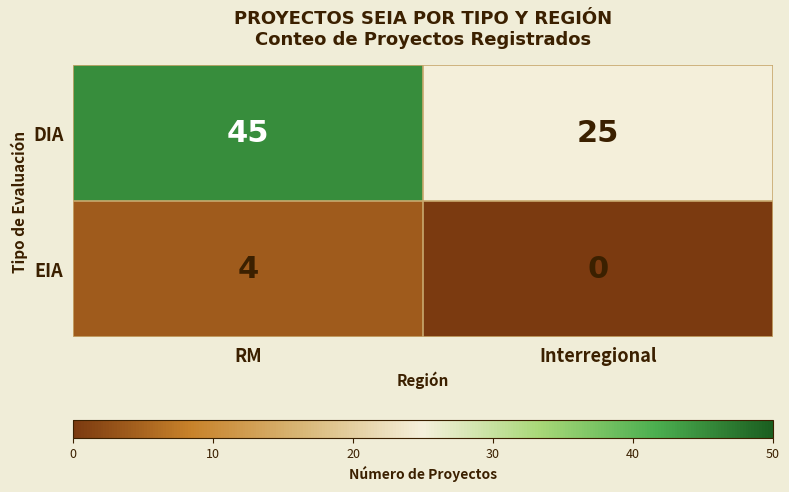

What is the average value of the DIA series?

35